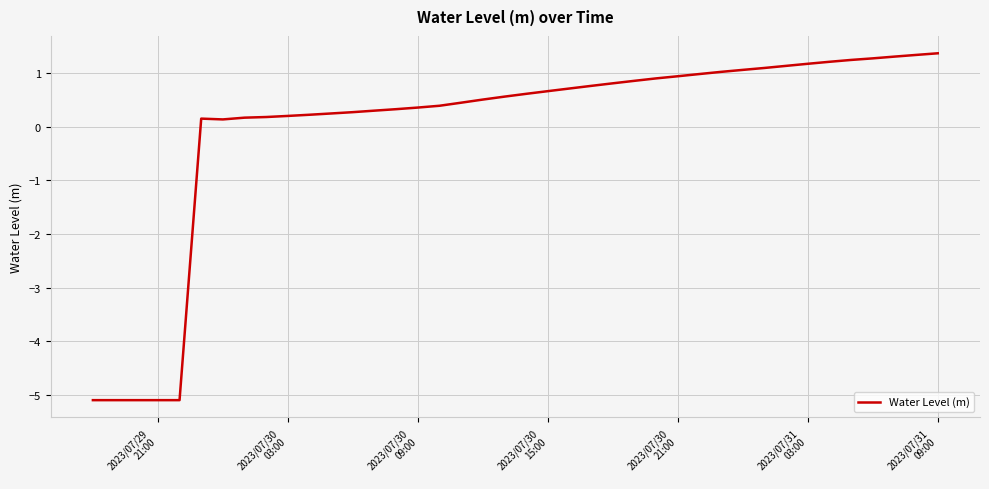

What is the smallest value displayed?

-5.1